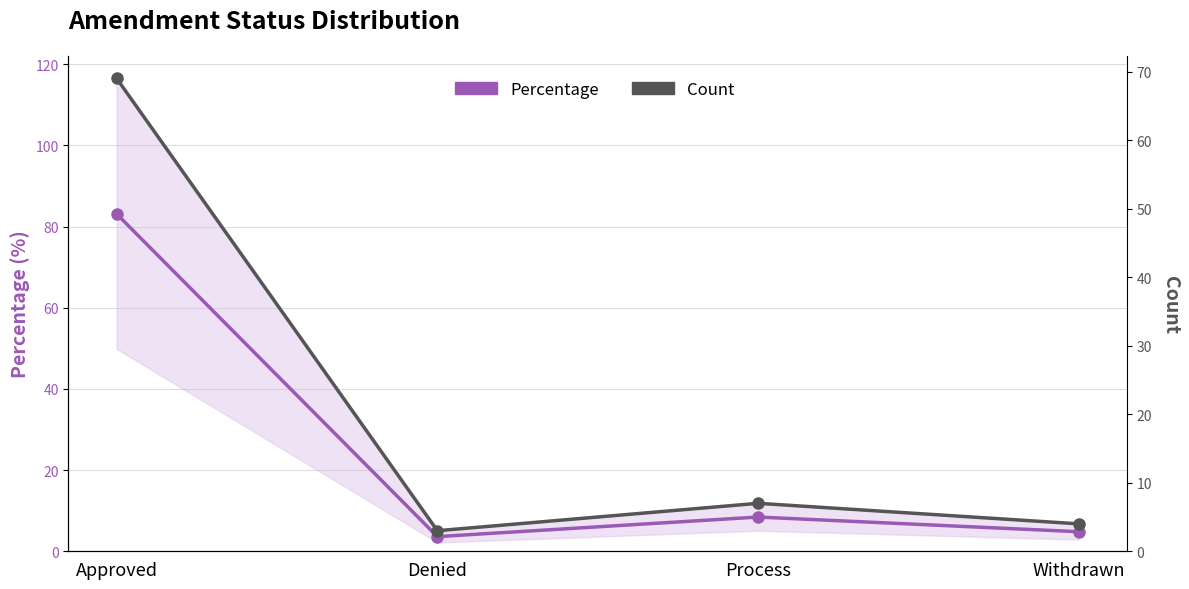

Which series has the largest total across all categories?

Percentage